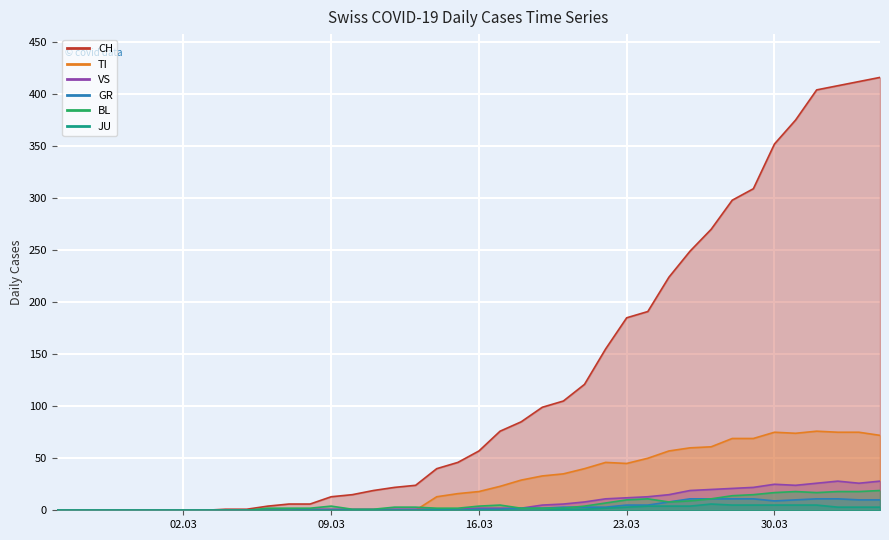

What is the label of the 38th point from the left?

2020-04-02